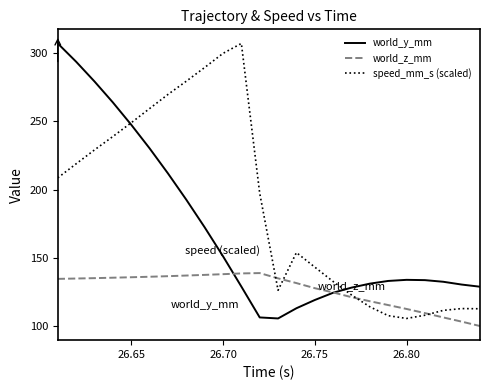

How many times do world_z_mm and world_y_mm cross each other?

2